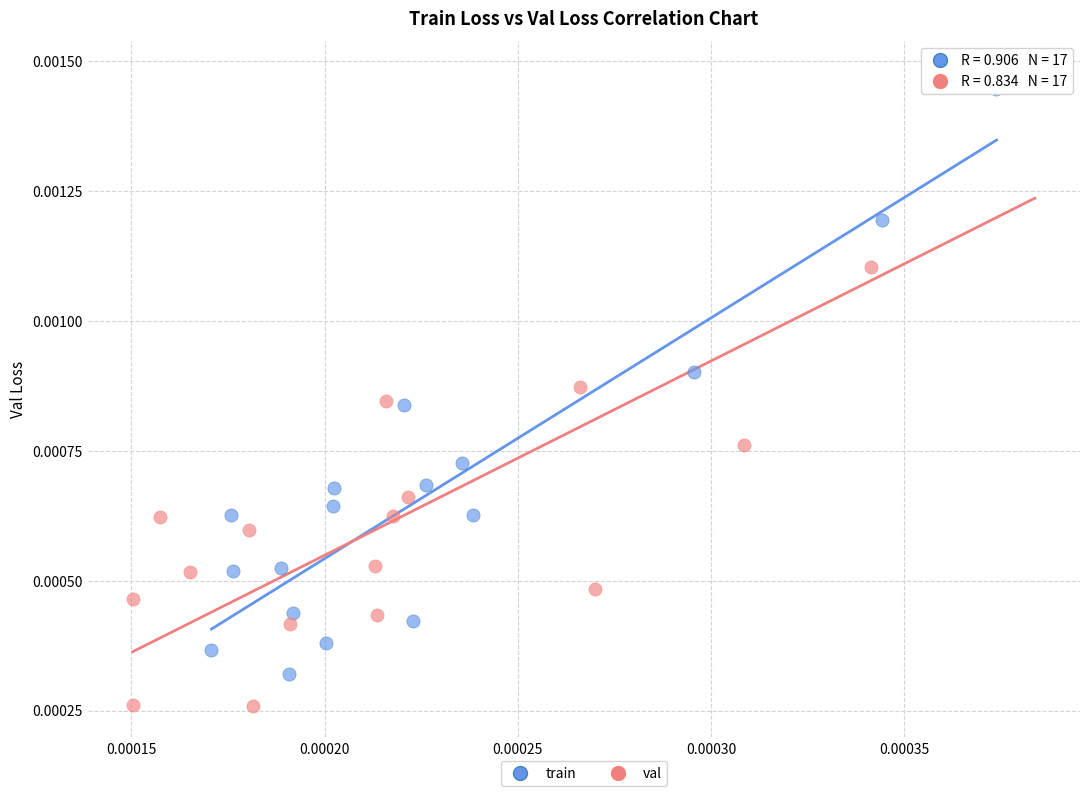

Which series has the largest Y range (max minus min)?

val